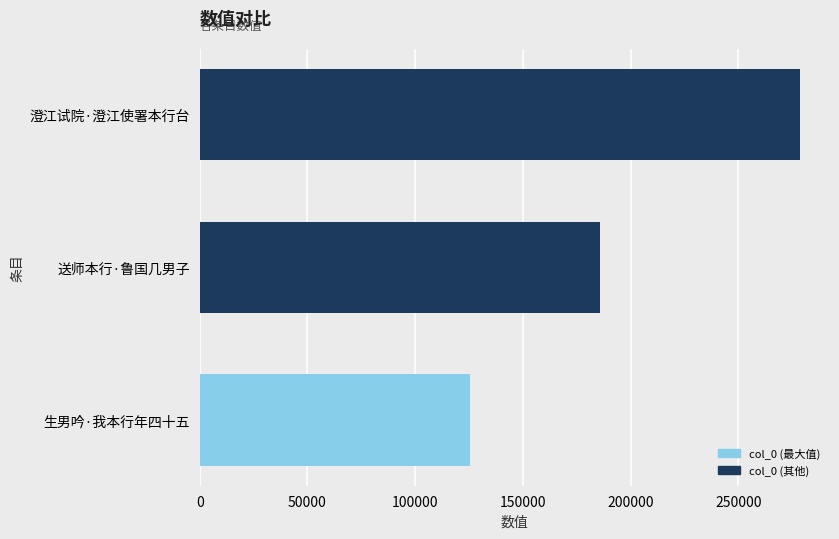

What is the difference between the second highest and minimum values?

59938